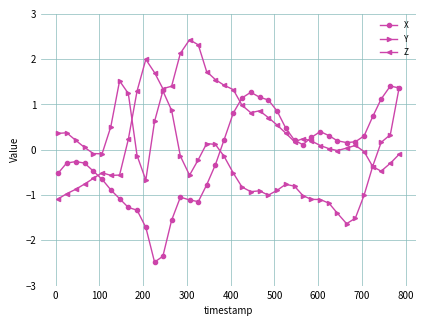

Does the chart display data point markers on the line(s)?

Yes